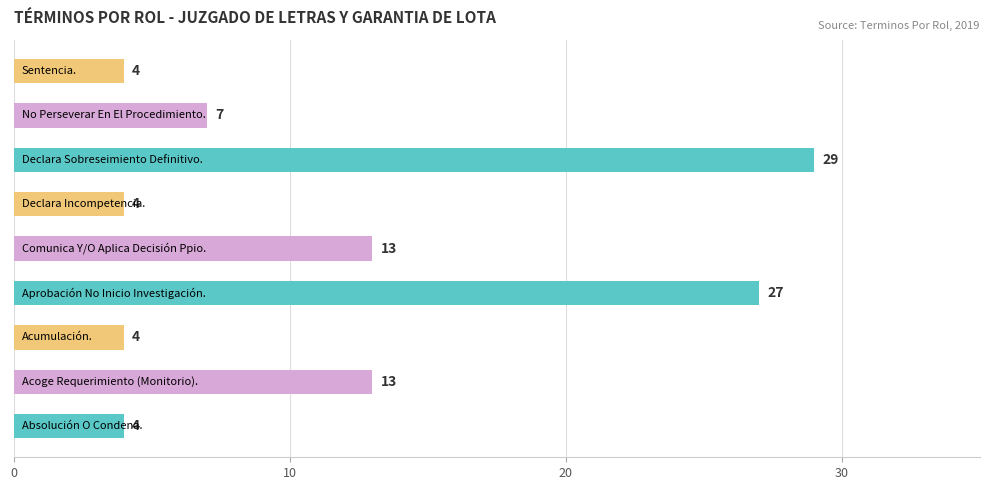

Reading bottom to top, what are all the values shown in this chart?

4	13	4	27	13	4	29	7	4